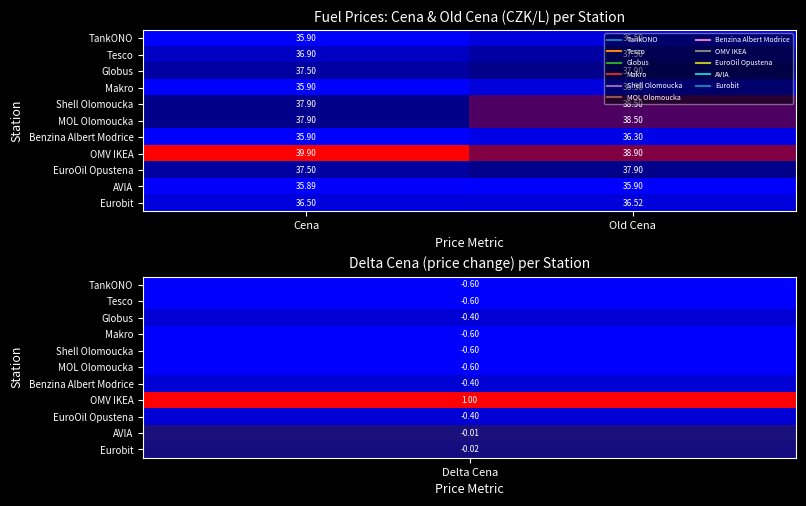

Which series has the widest spread of values?

OMV IKEA